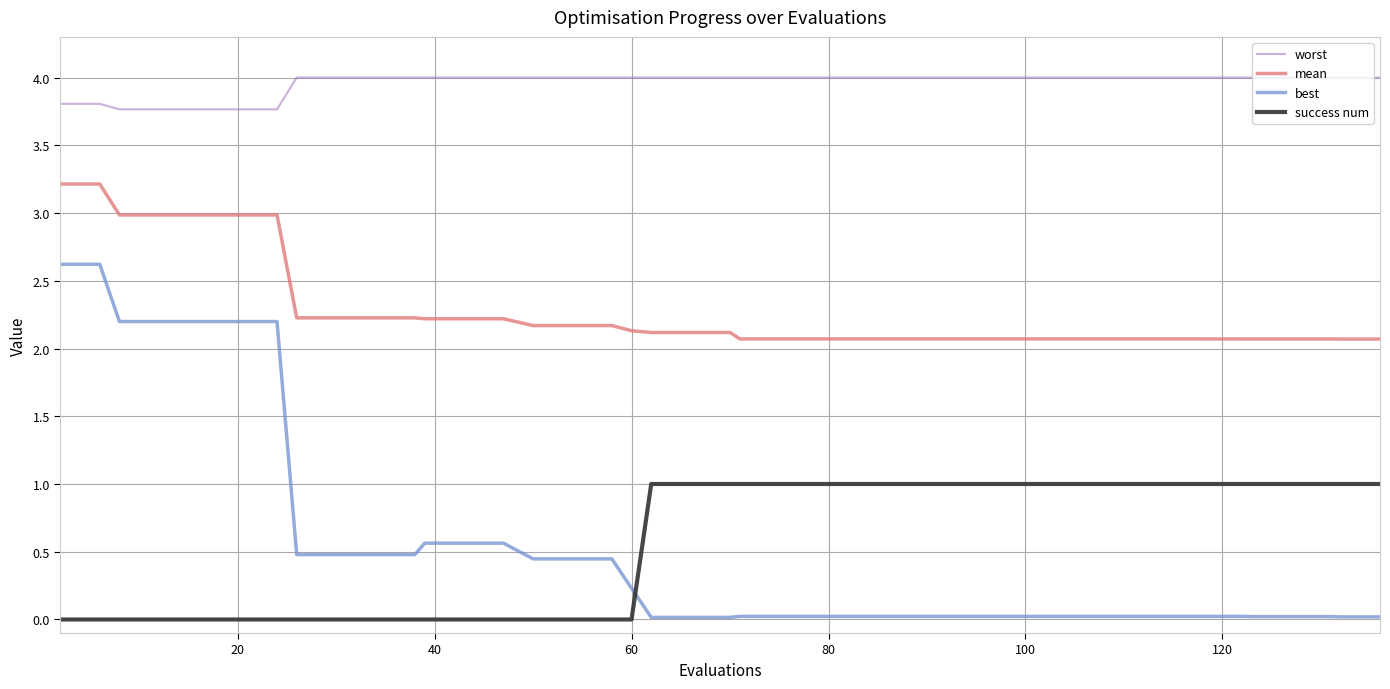

What is the maximum value for mean?

3.2